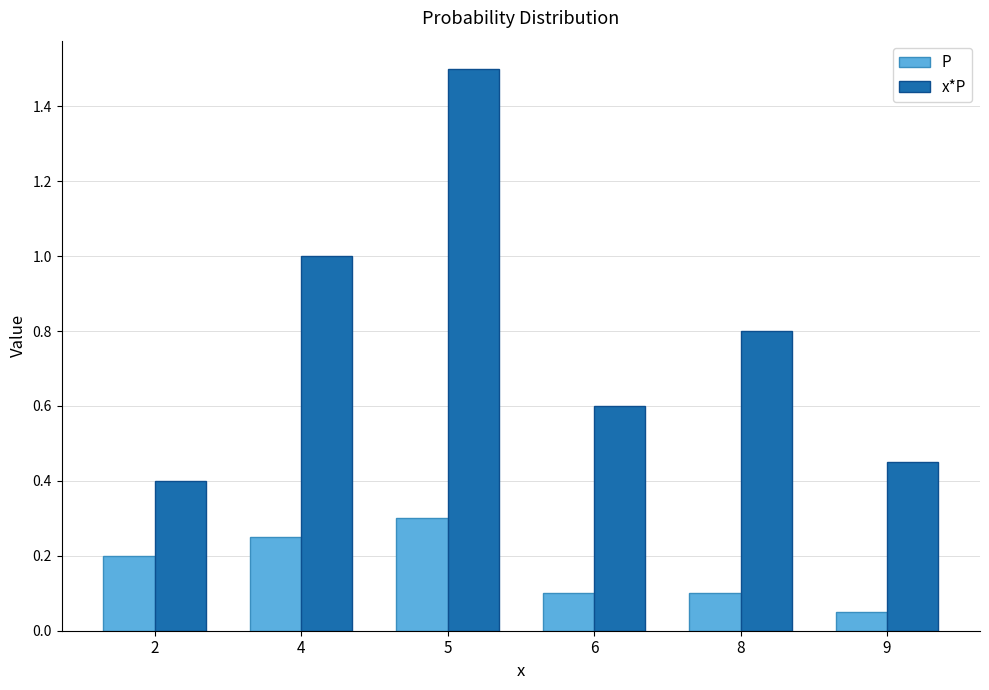

Which category has the highest value in the x*P series?

5